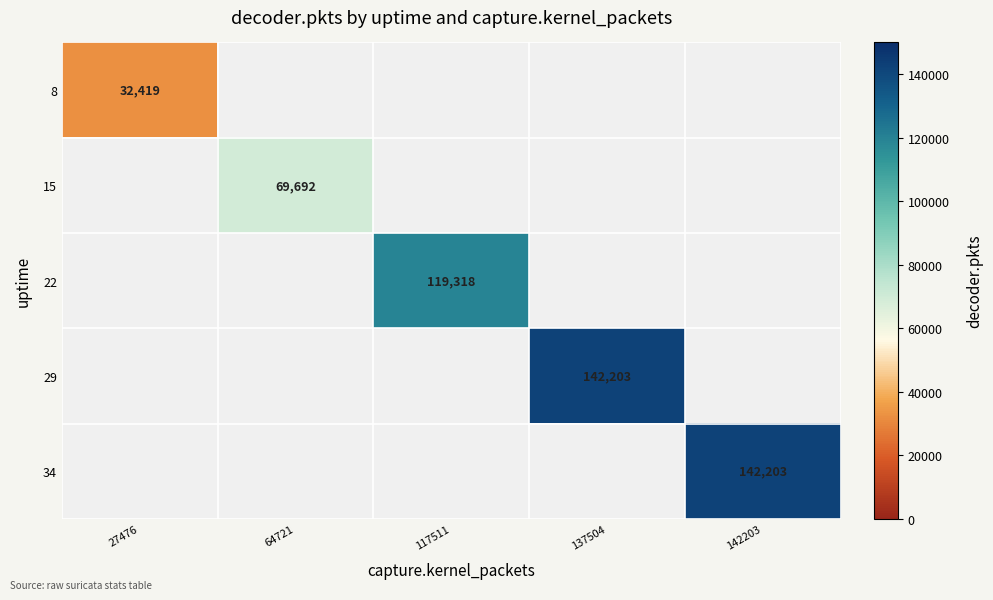

The value of 29 at 137504 is 142203. True or false?

True